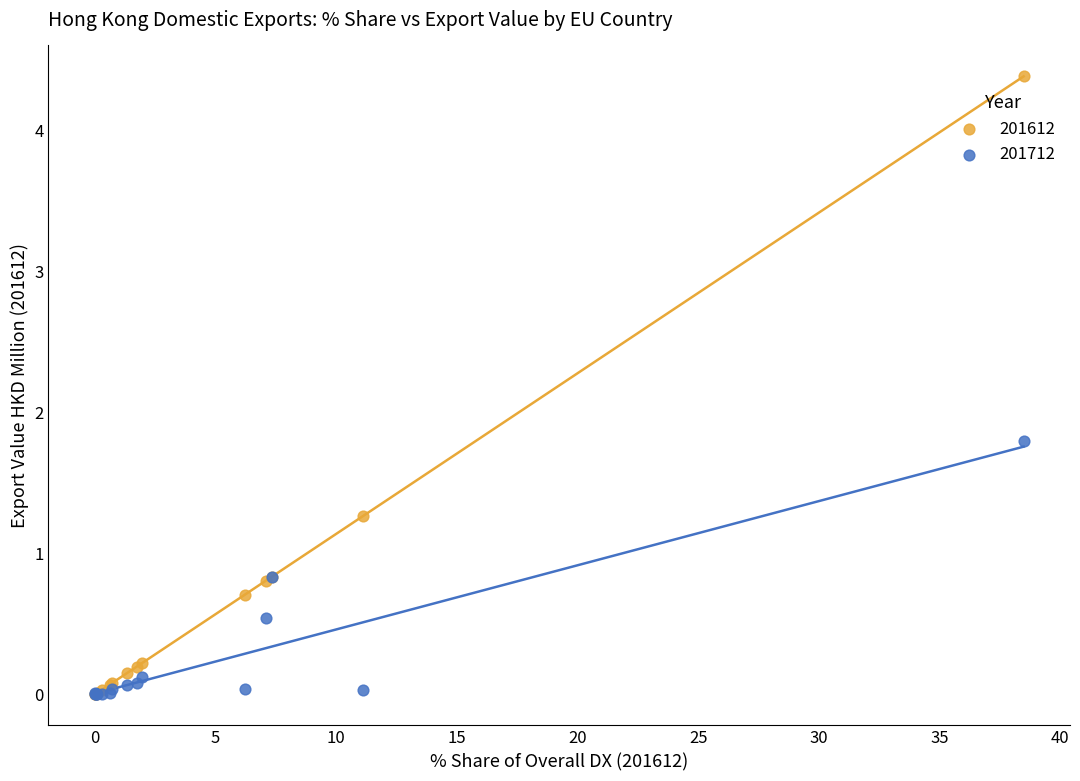

In the 201612 series, what Y value is closest to 2?

1.3